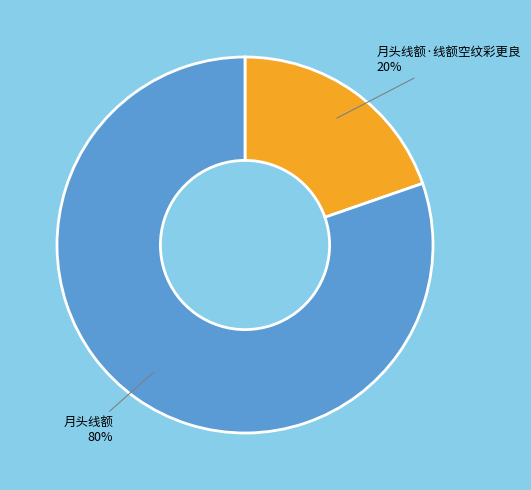

Is the sum of 月头线额 80% and 月头线额·线额空纹彩更良 20% greater than half?

Yes